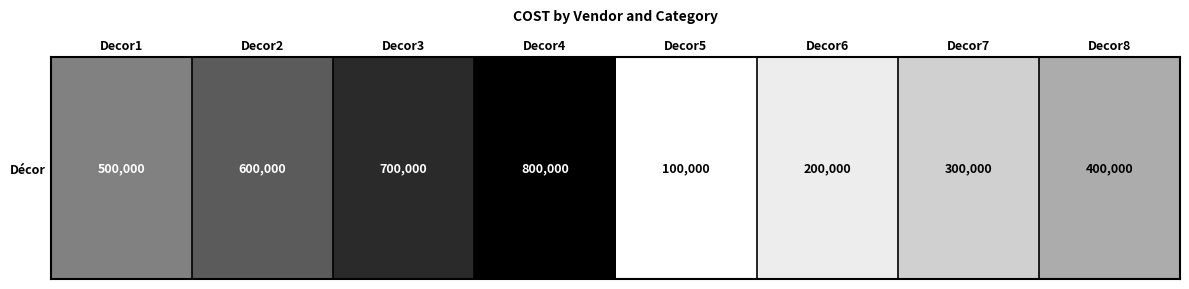

Reading right to left, extract all data points from this chart.

Decor8=400000	Decor7=300000	Decor6=200000	Decor5=100000	Decor4=800000	Decor3=700000	Decor2=600000	Decor1=500000